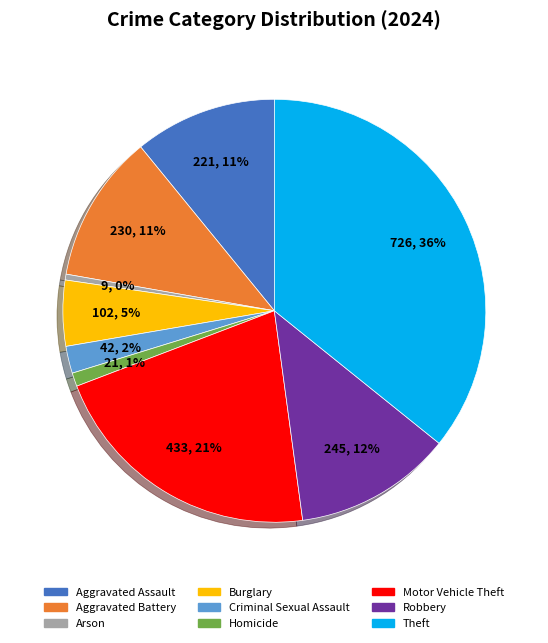

To the nearest percent, what is the combined percentage of Robbery and Burglary?

17%